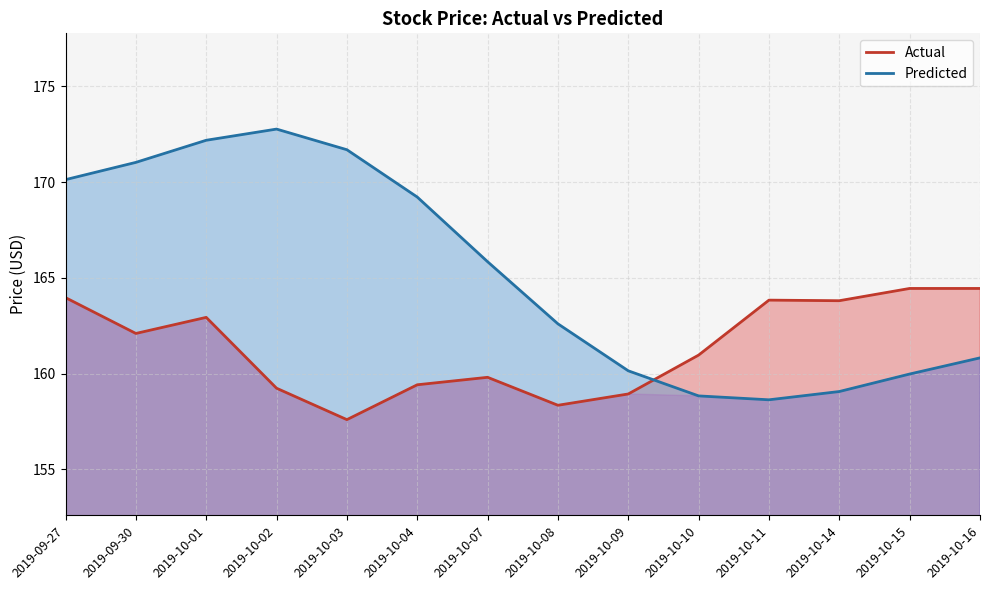

List the series in order of their overall mean, highest first.

Predicted, Actual